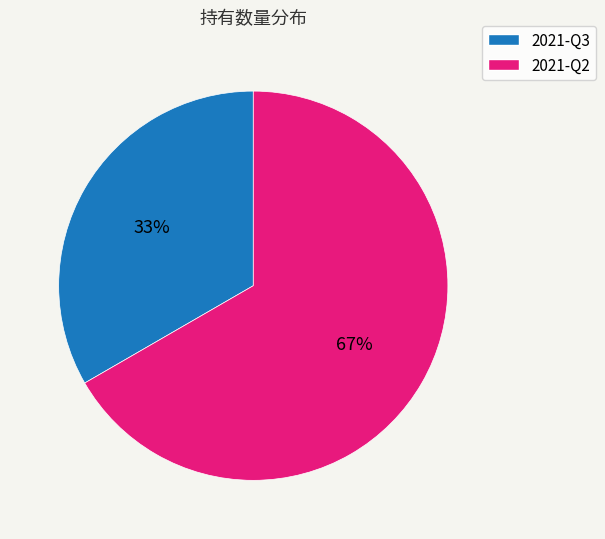

Is the sum of 2021-Q3 and 2021-Q2 greater than half?

Yes